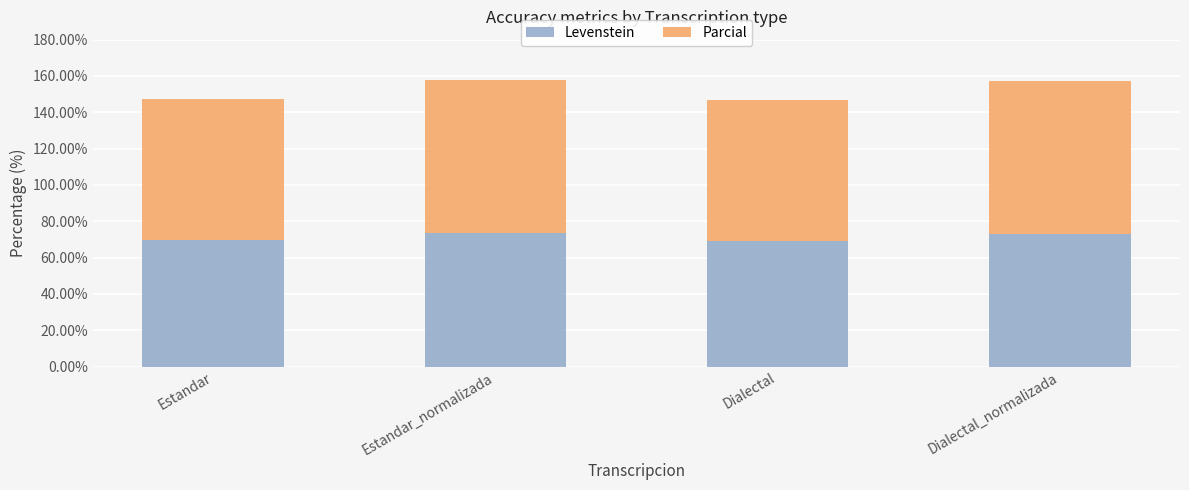

Is it true that Levenstein equals 33.4 at Dialectal_normalizada?

False